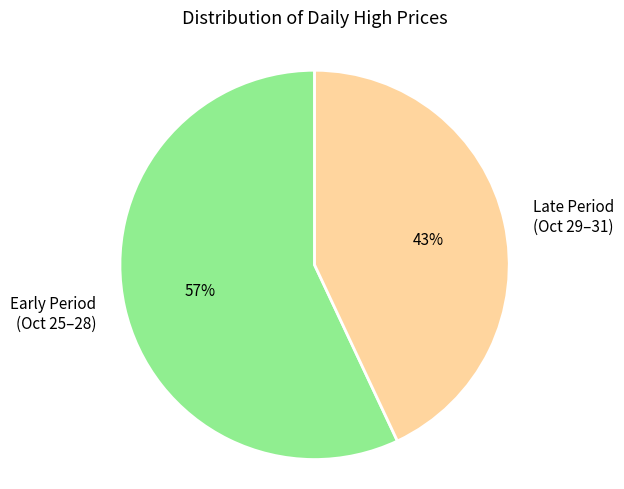

To the nearest percent, what is the difference between the Early Period (Oct 25–28) and Late Period (Oct 29–31) slice percentages?

14%